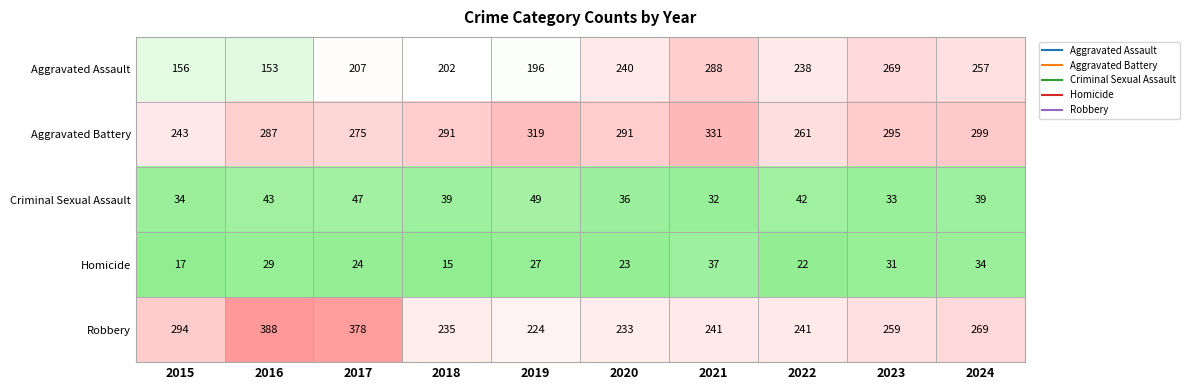

What is the average value of the Aggravated Assault series?

221